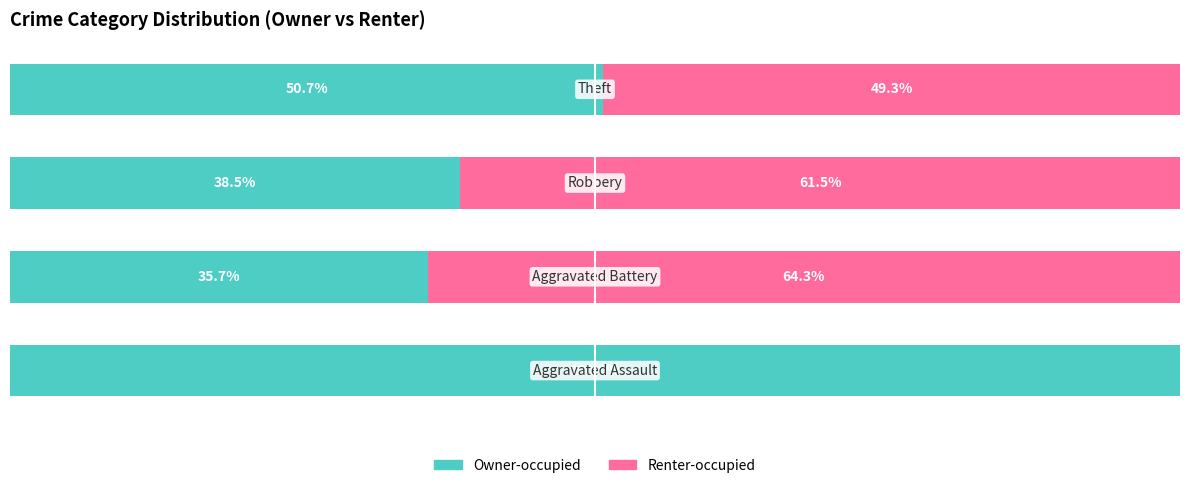

What are all the series names shown in the legend?

Owner-occupied, Renter-occupied